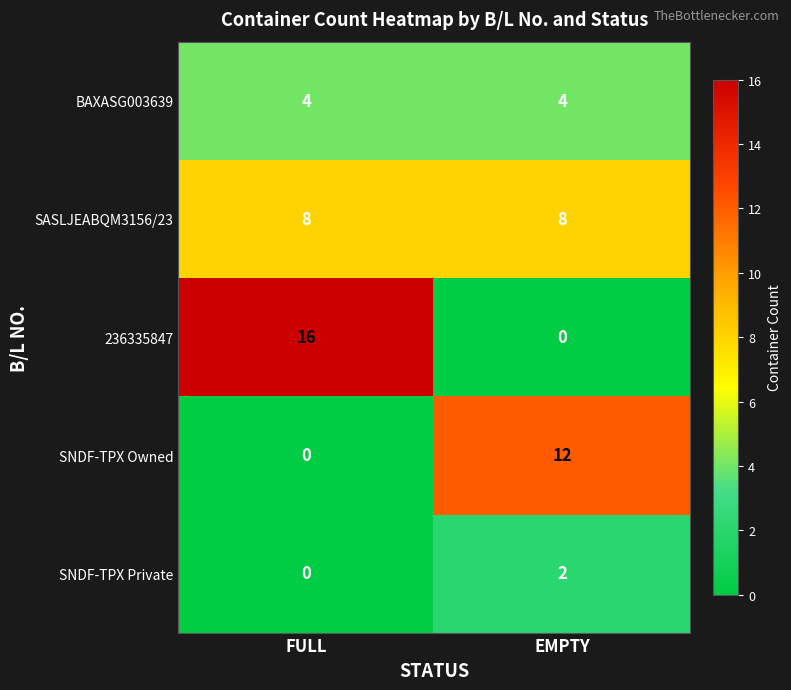

What is the average value of the 236335847 series?

8